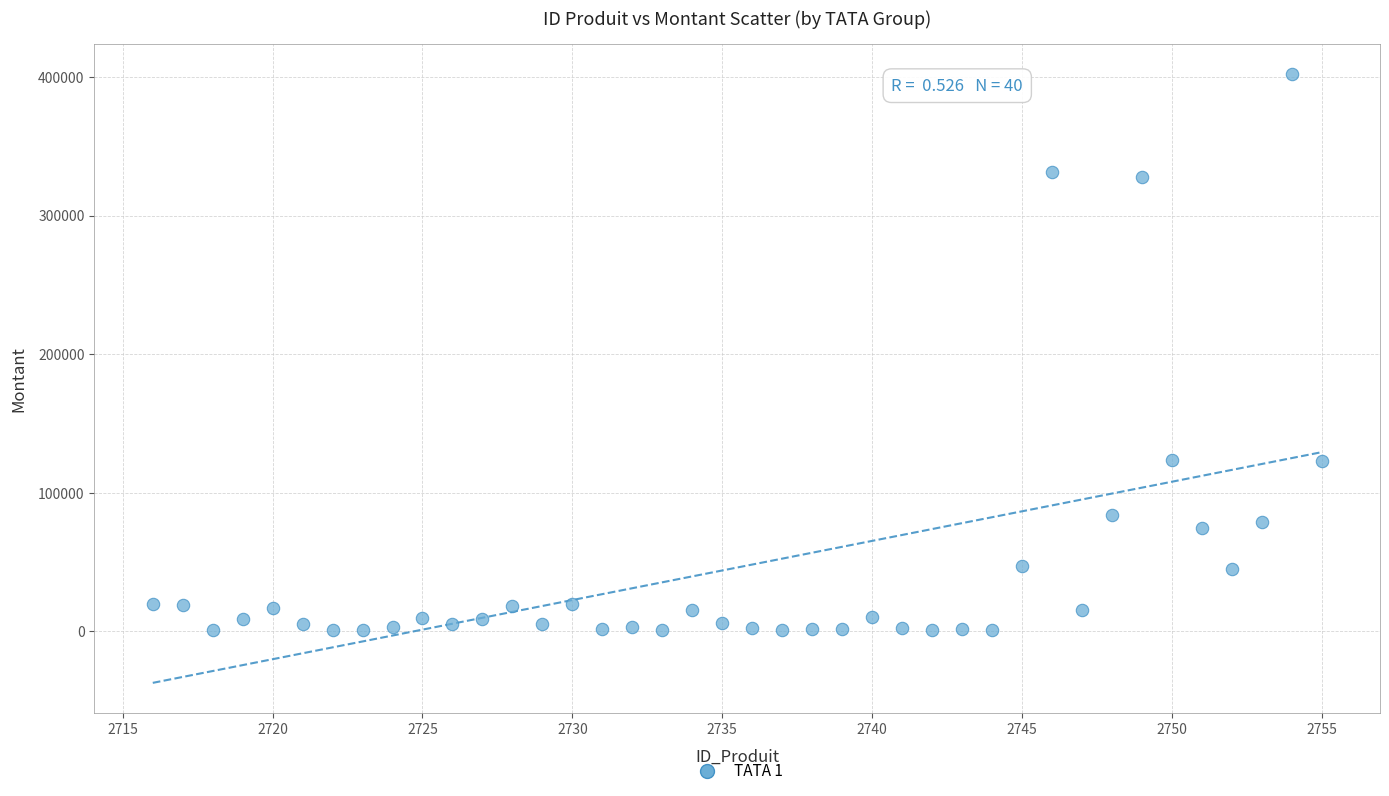

What is the range of Y values (max minus min)?

401350.0